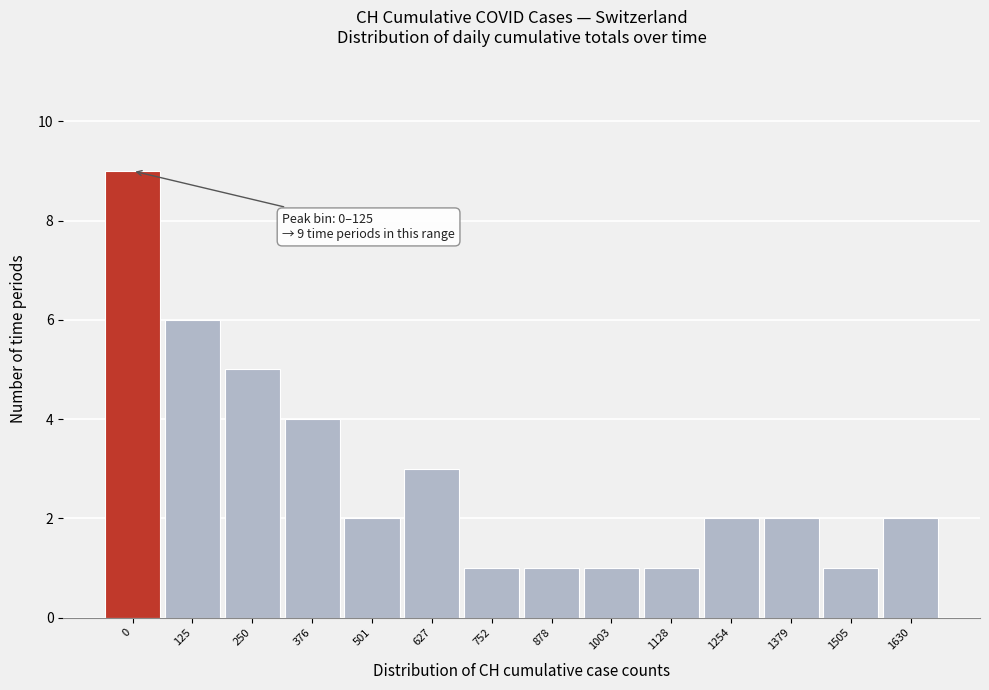

Reading left to right, extract all data points from this chart.

9	6	5	4	2	3	1	1	1	1	2	2	1	2